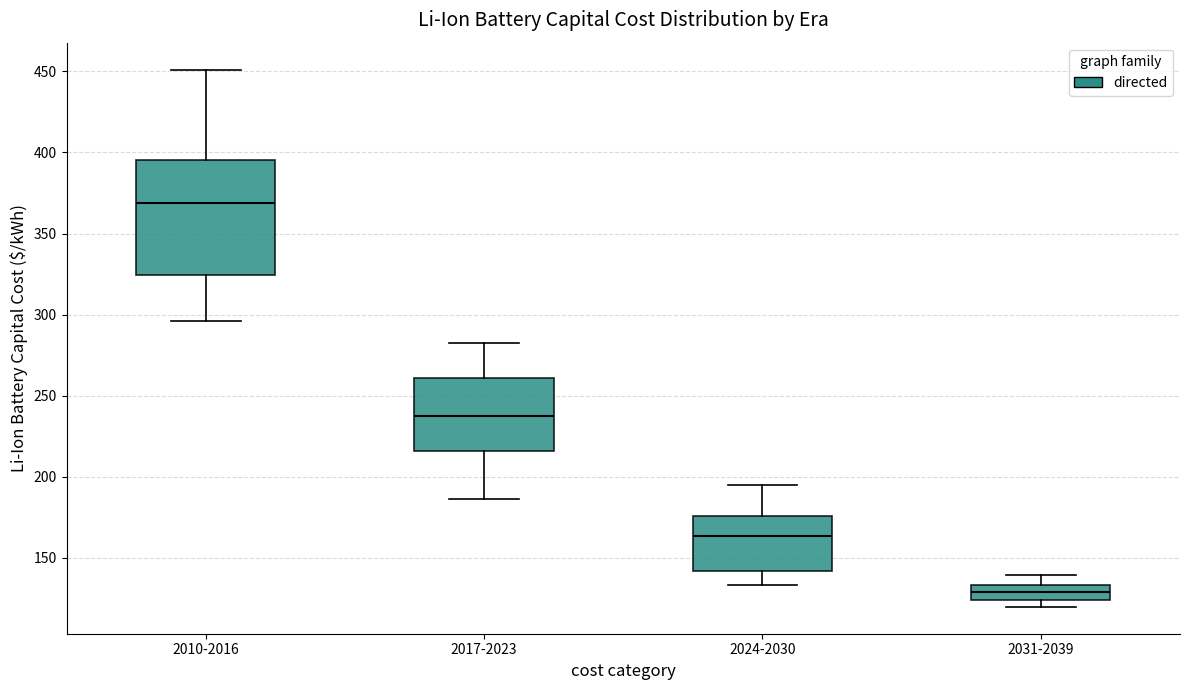

Reading left to right, transcribe this box plot: for each box, give where its median line is, the range the box spans, and where its two whiskers end, as read against the y-axis. The values are not printed on the chart, so give them approximately, as read against the axis.

2010-2016: median 370, box 325 to 395, whiskers 295 to 450
2017-2023: median 235, box 215 to 260, whiskers 185 to 280
2024-2030: median 165, box 140 to 175, whiskers 135 to 195
2031-2039: median 130, box 125 to 135, whiskers 120 to 140